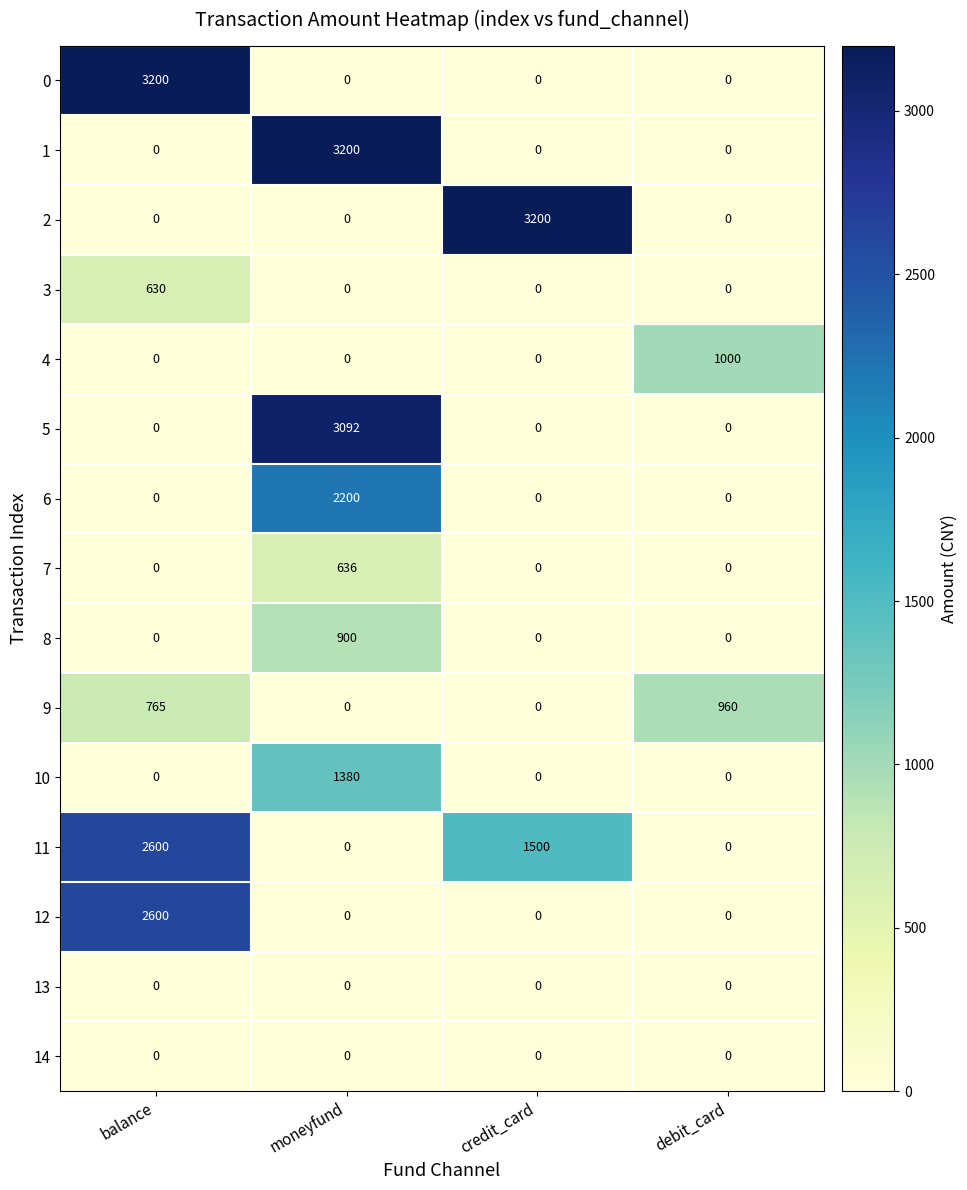

What is the total value across all series at credit_card?

4700